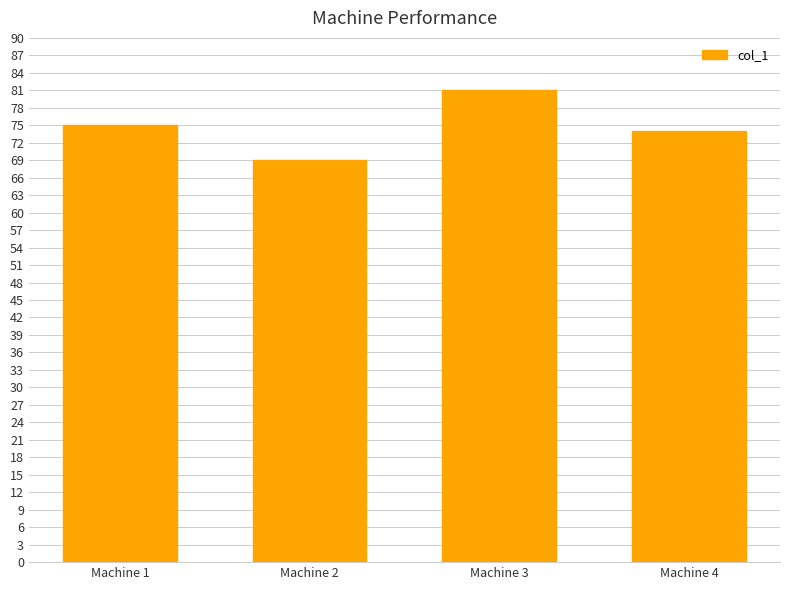

How many series are shown in this chart?

1